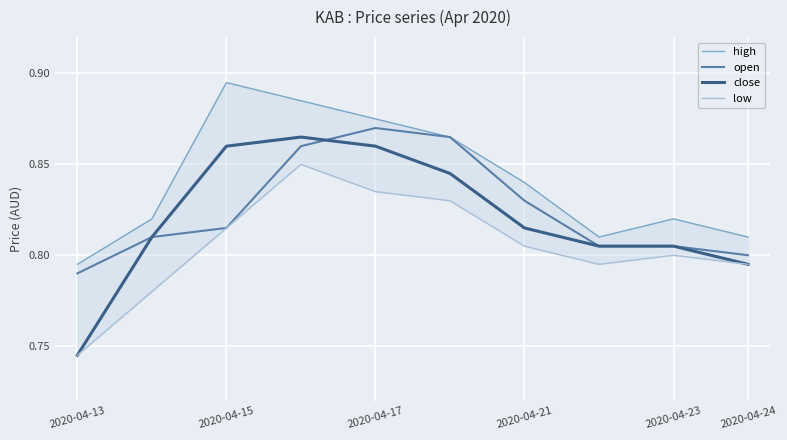

True or false: low and close cross at least once.

False